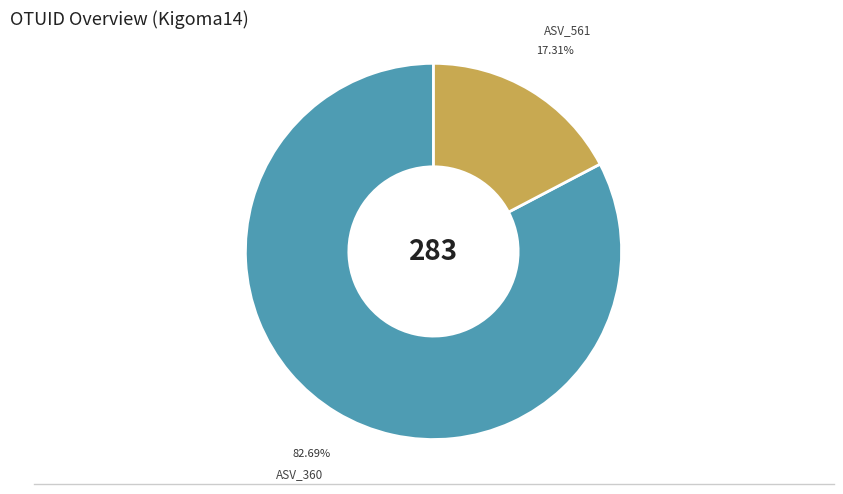

Rank the categories by value from lowest to highest.

ASV_561, ASV_360